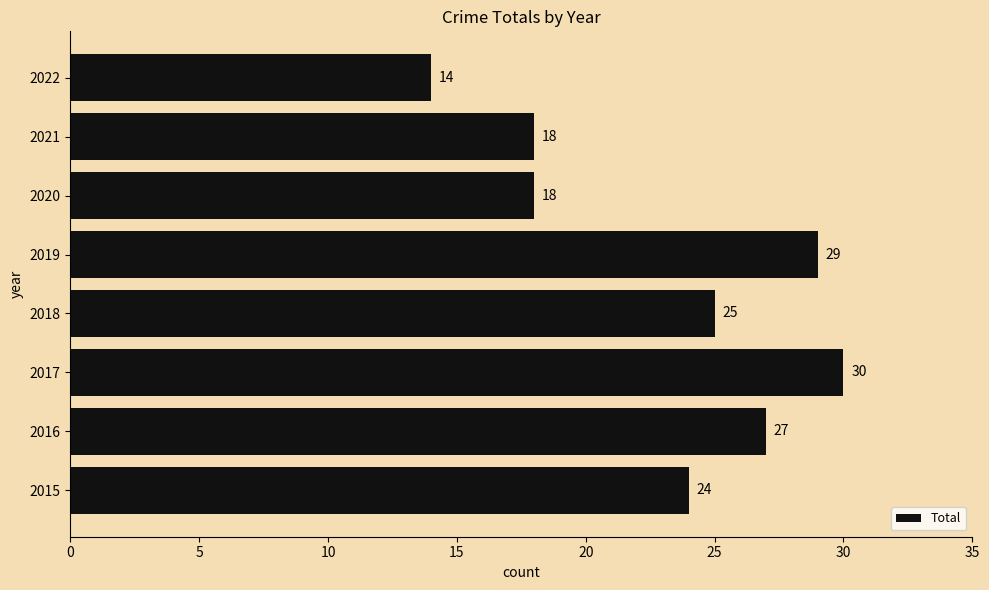

Where is the data nearest to the value 22?

2015